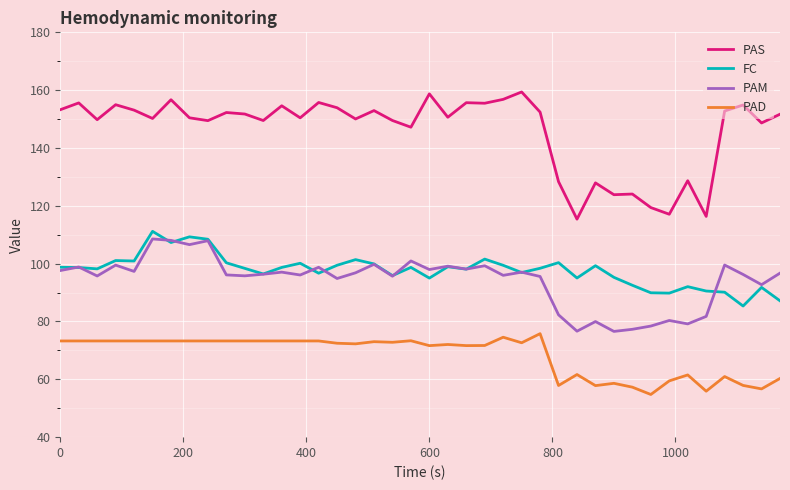

In FC, how many points are lower than both neighbors (excluding endpoints)?

12